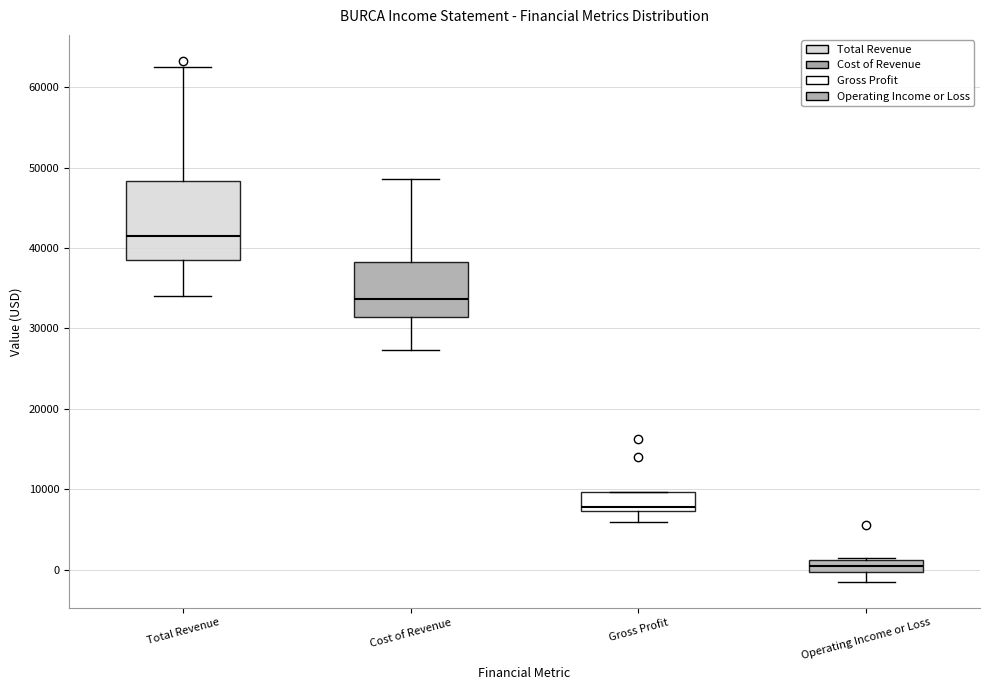

Which box has the lowest median line?

Operating Income or Loss